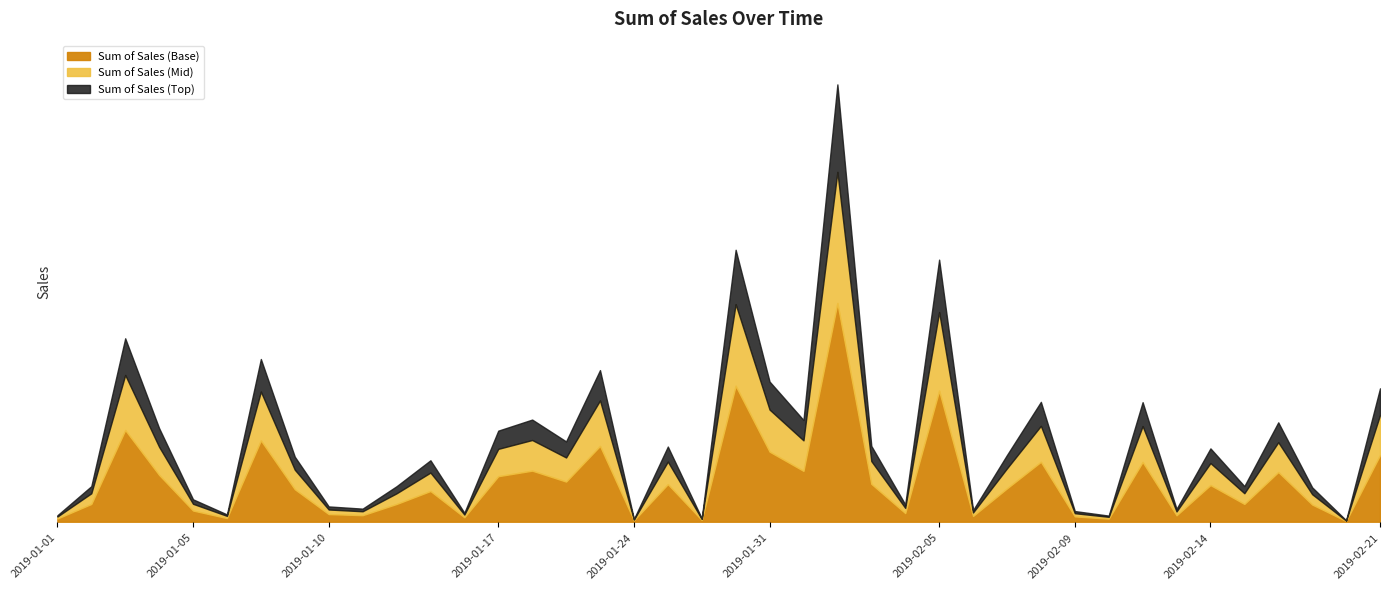

Rank the categories by value from highest to lowest.

2019-02-02, 2019-01-30, 2019-02-05, 2019-01-03, 2019-01-08, 2019-01-23, 2019-01-31, 2019-02-21, 2019-02-08, 2019-02-12, 2019-01-21, 2019-02-01, 2019-02-16, 2019-01-04, 2019-01-17, 2019-01-22, 2019-02-03, 2019-01-25, 2019-02-14, 2019-02-07, 2019-01-09, 2019-01-15, 2019-02-15, 2019-01-02, 2019-01-14, 2019-02-19, 2019-01-05, 2019-02-04, 2019-01-10, 2019-01-11, 2019-02-13, 2019-02-06, 2019-02-09, 2019-01-16, 2019-01-07, 2019-01-01, 2019-02-11, 2019-01-28, 2019-01-24, 2019-02-20